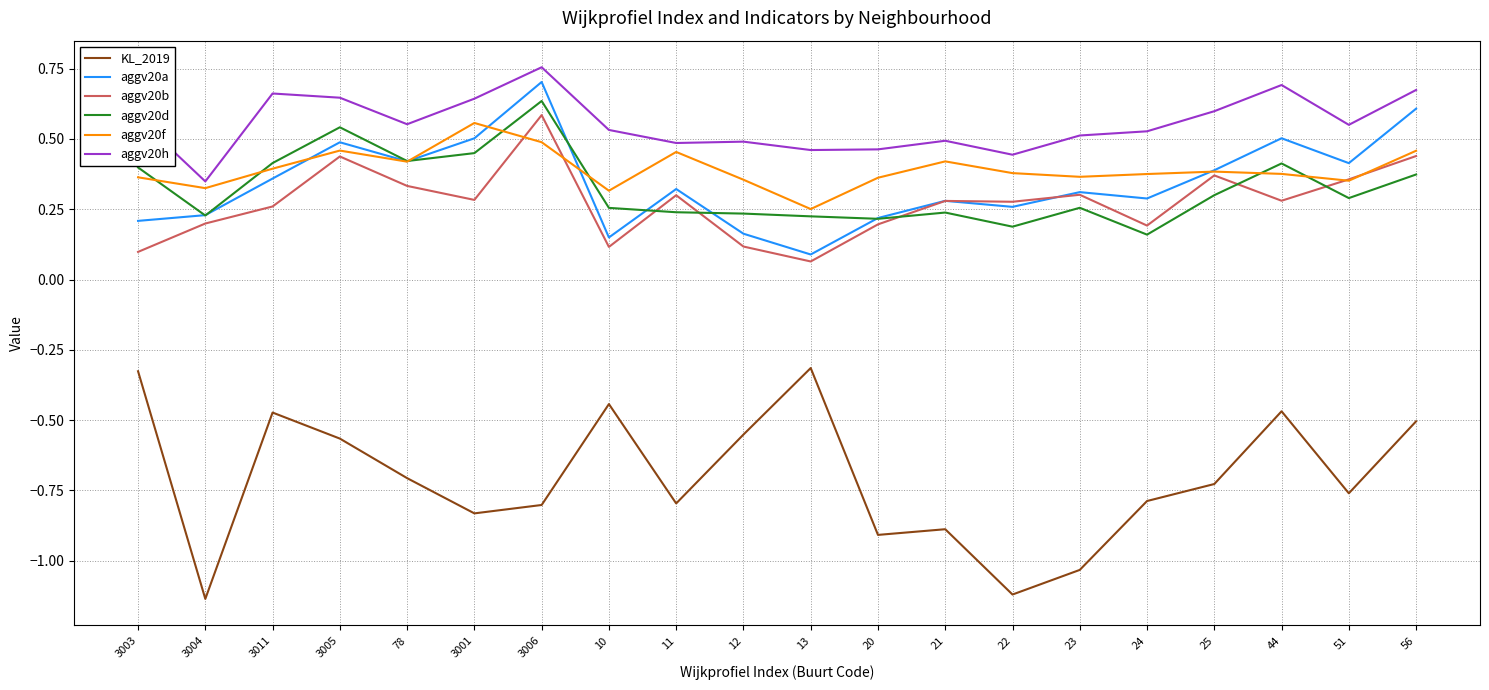

How many series are shown in this chart?

6